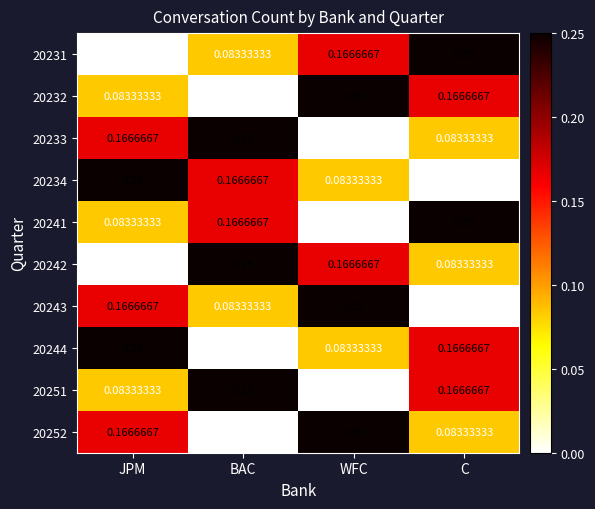

Where is 20231 nearest to the value 0?

JPM